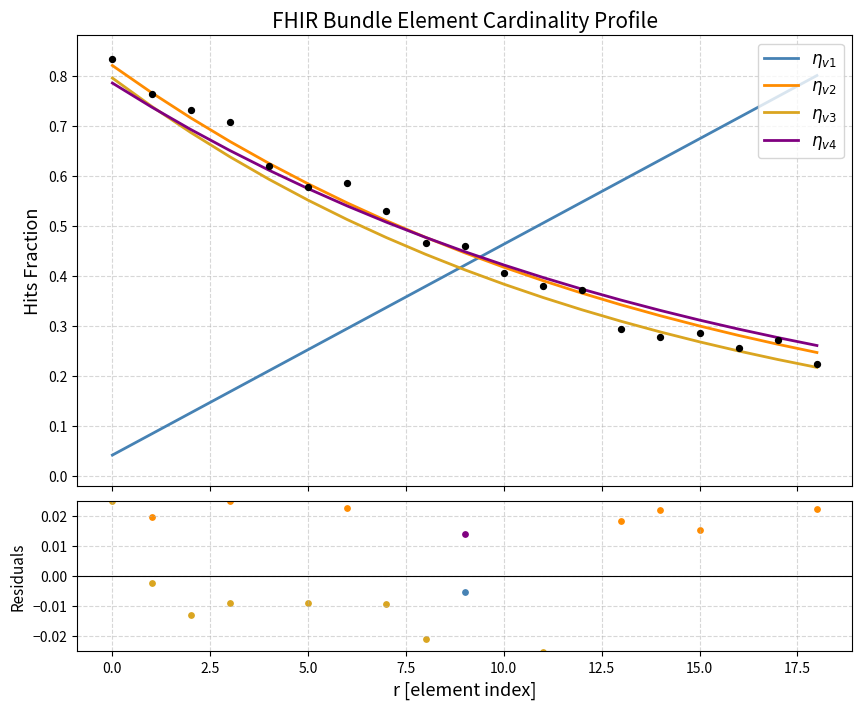

Which series has the widest spread of Y values?

$\eta_{v1}$